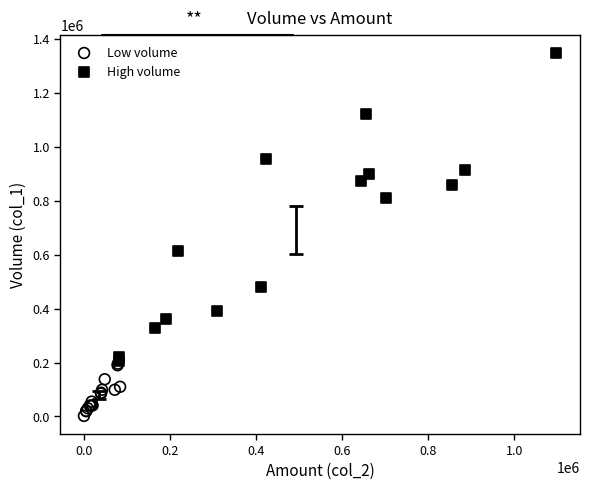

Which series contains the highest Y value?

High volume